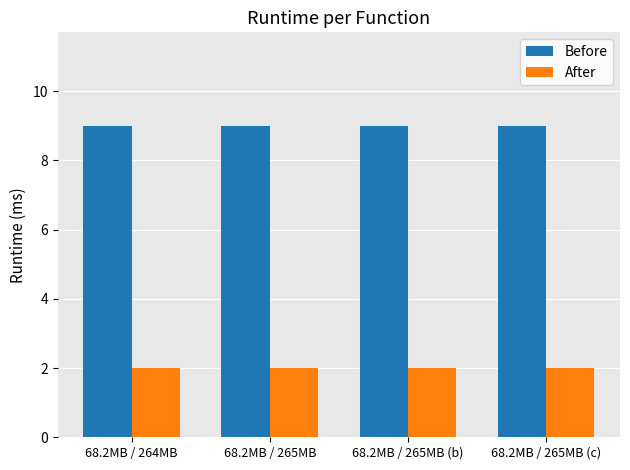

How many categories are shown in the chart?

4